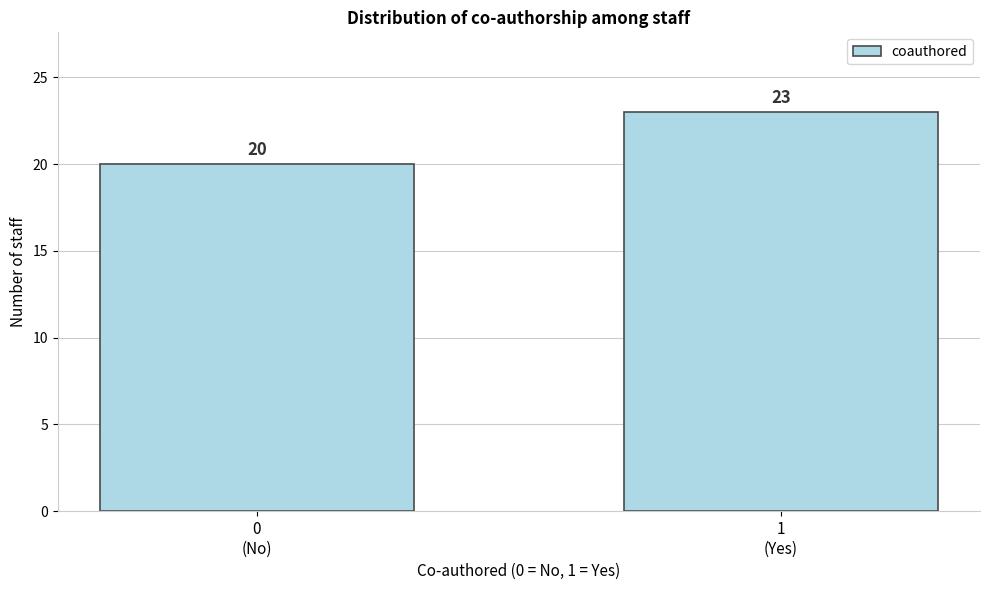

Reading left to right, what are all the values shown in this chart?

20	23